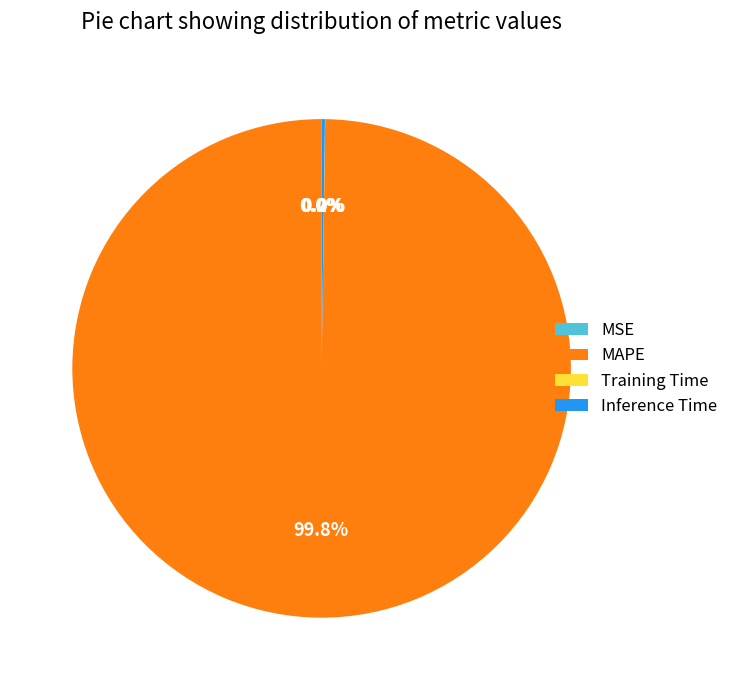

Which category has the biggest portion of the pie?

MAPE